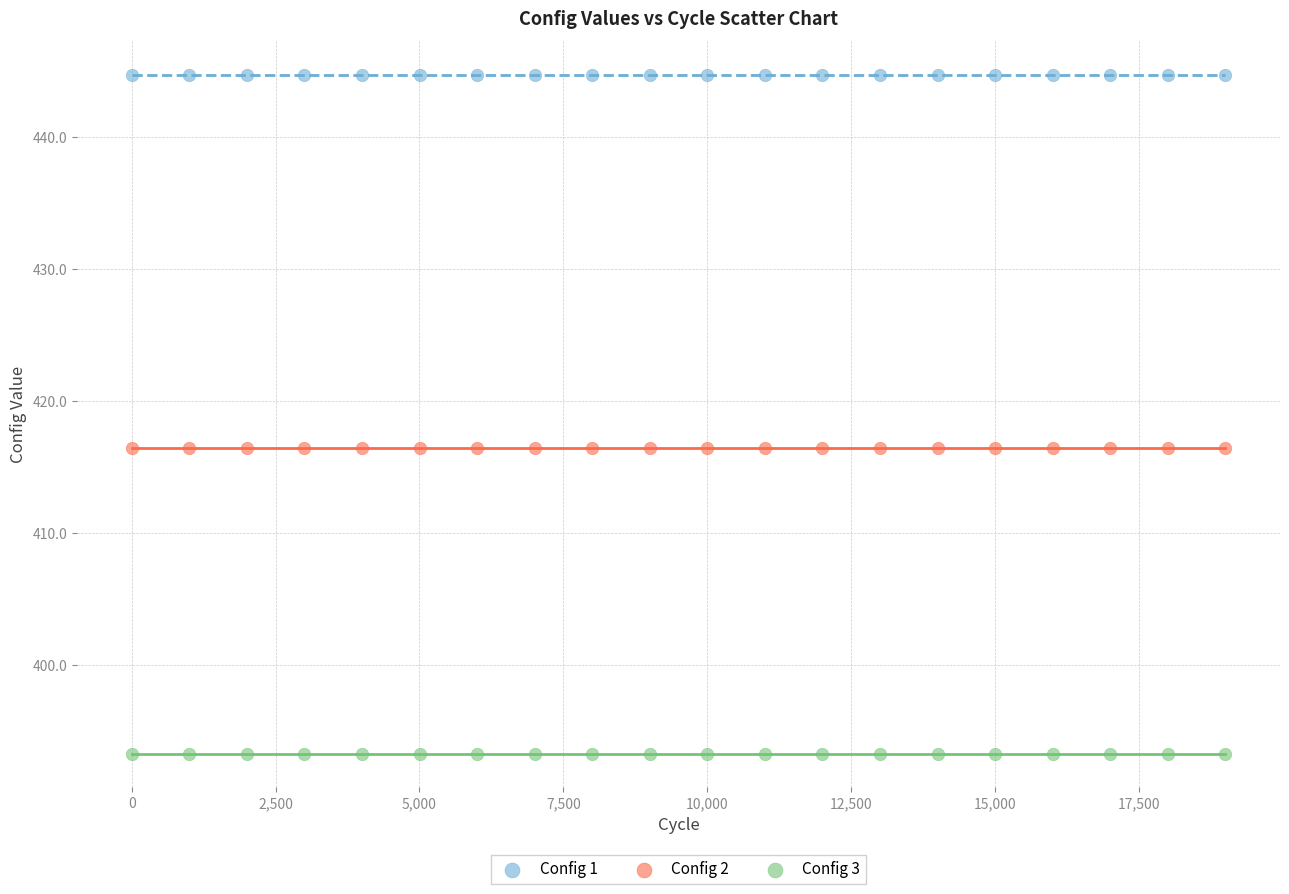

Which series contains the lowest Y value?

Config 3